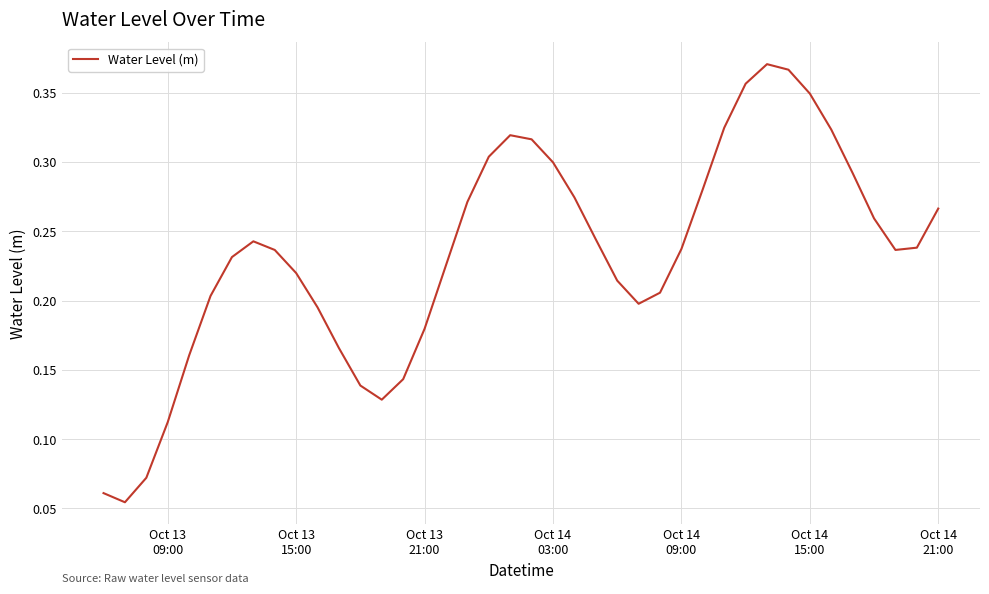

Reading right to left, list all the values displayed in this chart.

0.3	0.2	0.2	0.3	0.3	0.3	0.3	0.4	0.4	0.4	0.3	0.3	0.2	0.2	0.2	0.2	0.2	0.3	0.3	0.3	0.3	0.3	0.3	0.2	0.2	0.1	0.1	0.1	0.2	0.2	0.2	0.2	0.2	0.2	0.2	0.2	0.1	0.1	0.1	0.1